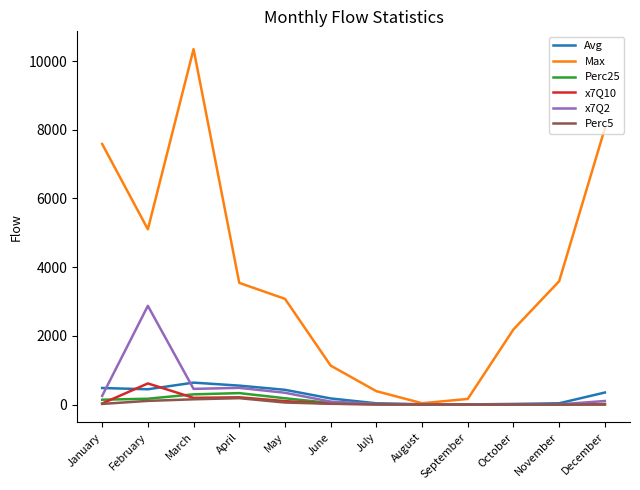

At which label is x7Q2 closest to 1437?

April